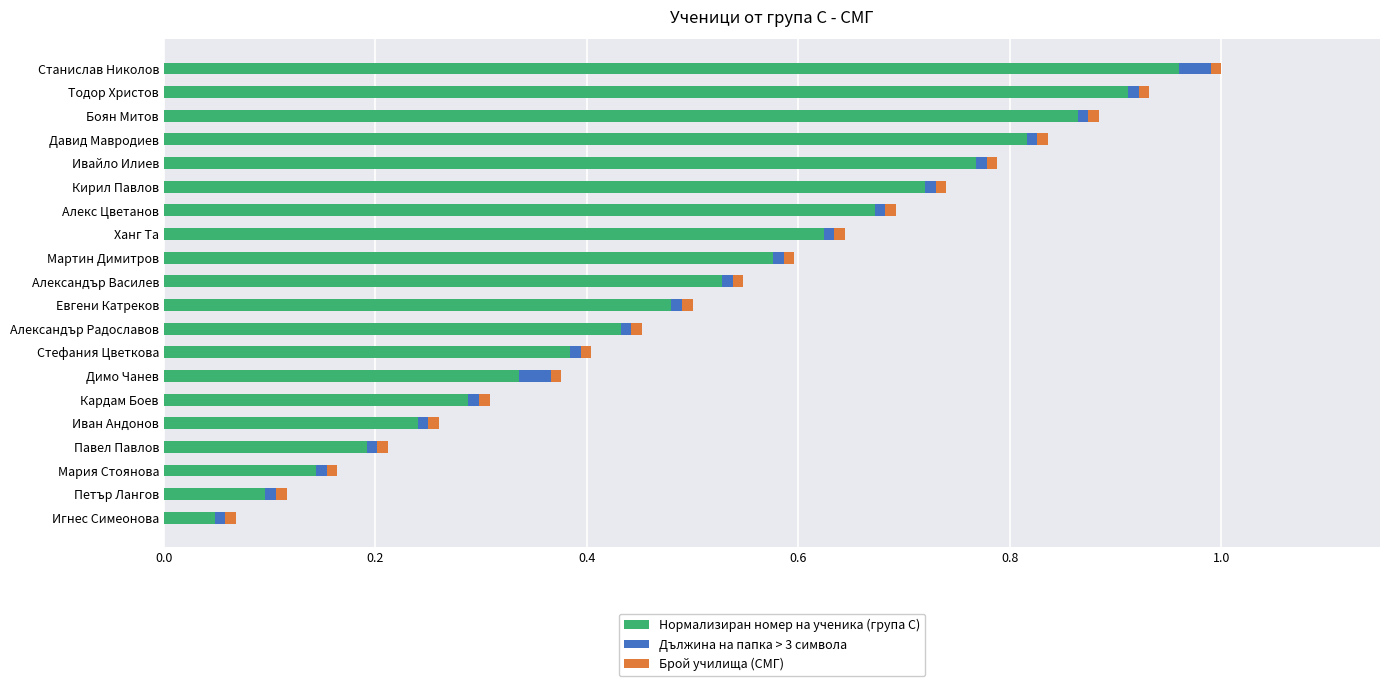

The Нормализиран номер на ученика (група C) series shows 0.1 at Павел Павлов. True or false?

False